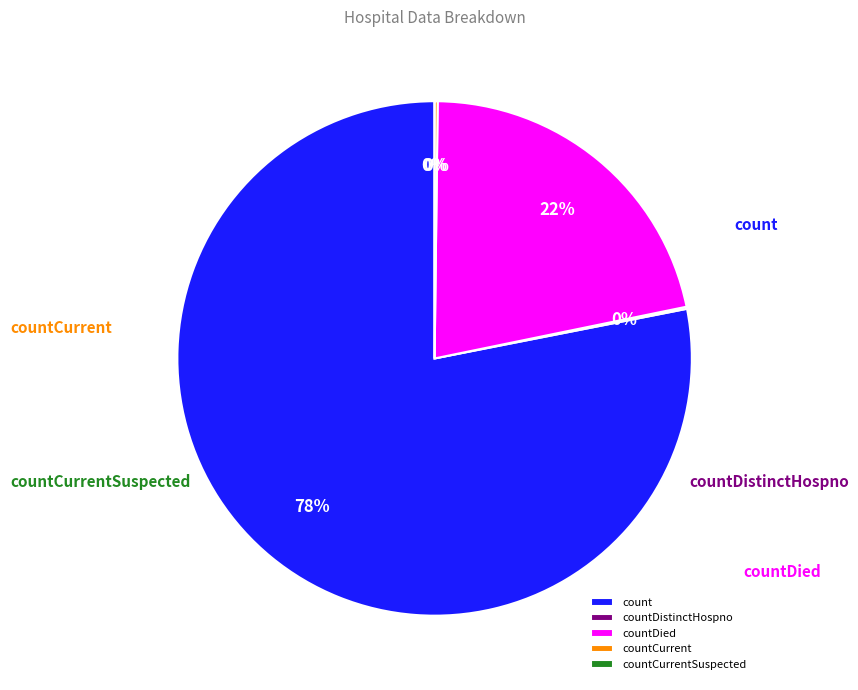

The countCurrentSuspected slice represents 0% of the pie. True or false?

True